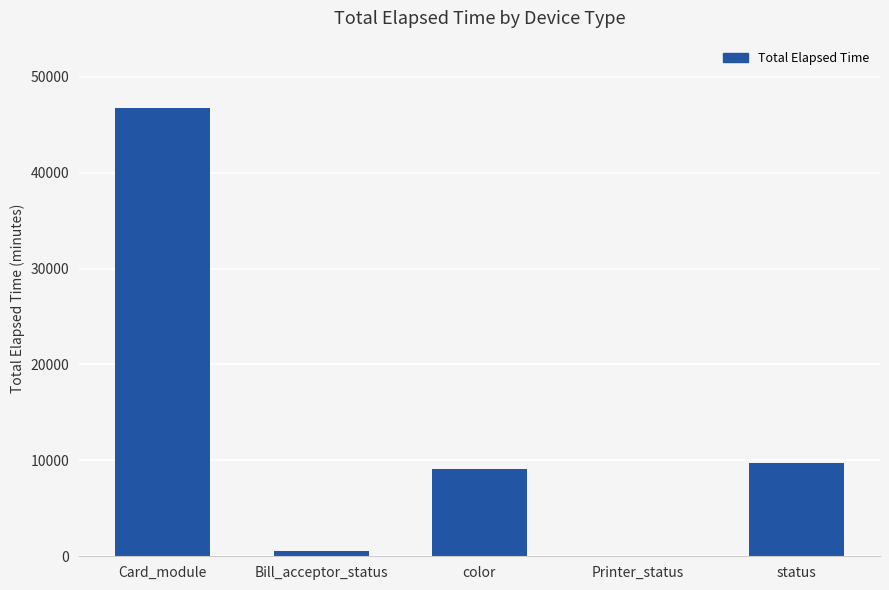

What is the greatest value displayed?

46740